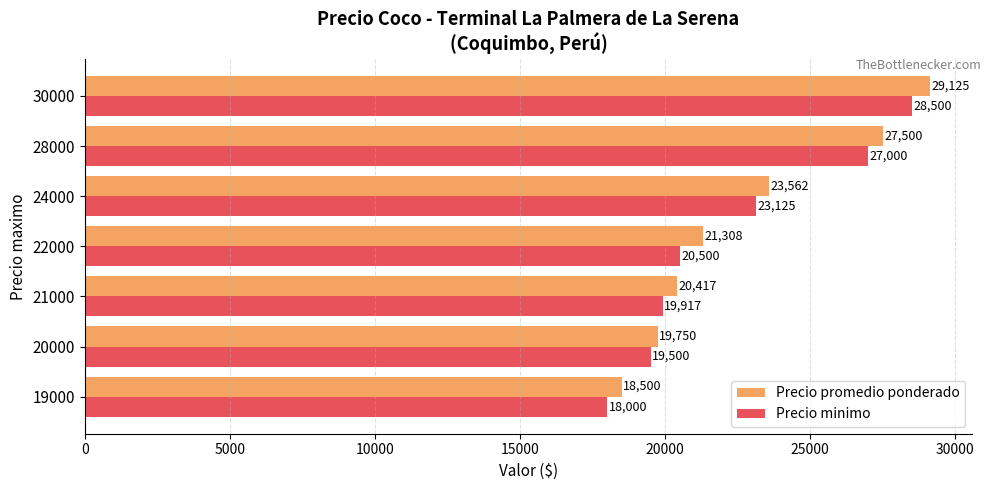

Which series has the largest range (max minus min)?

Precio promedio ponderado